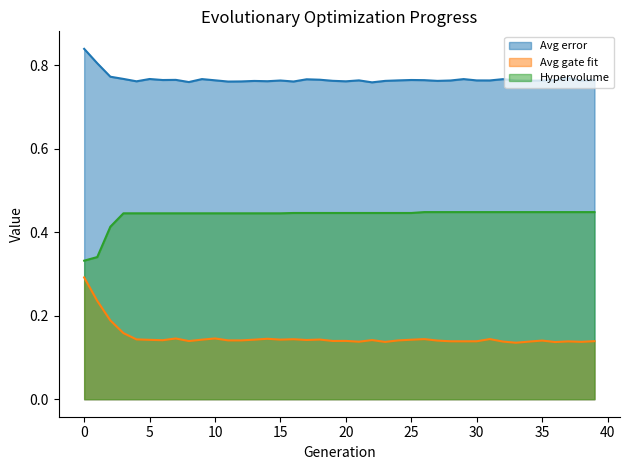

What is the label of the 6th point from the right?

34